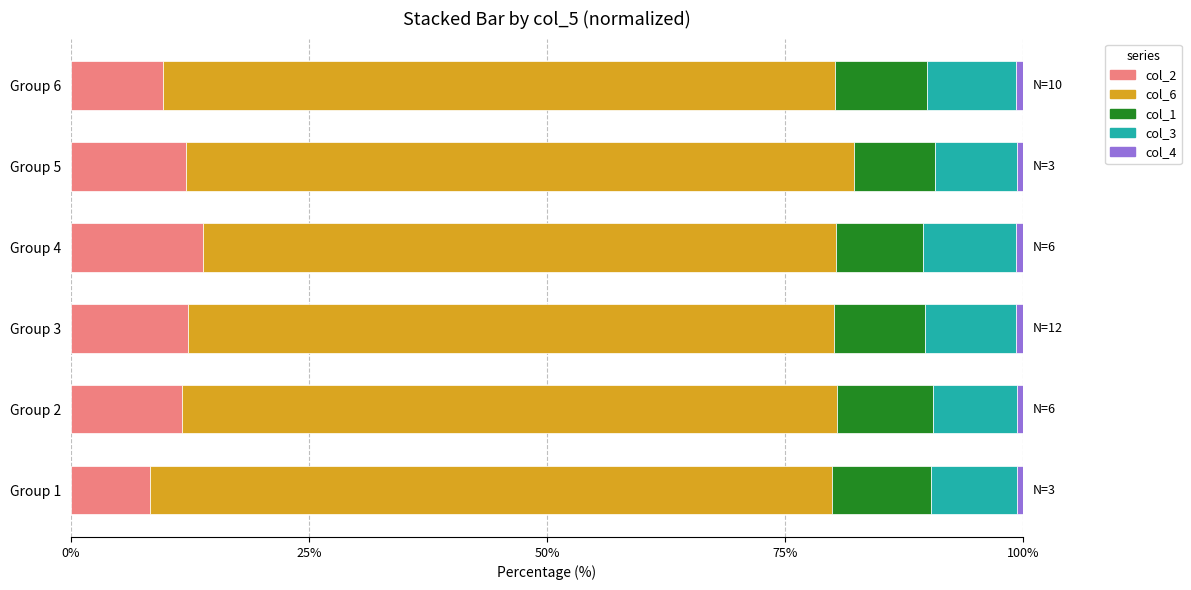

What is the highest value of the col_2 series?

13.9